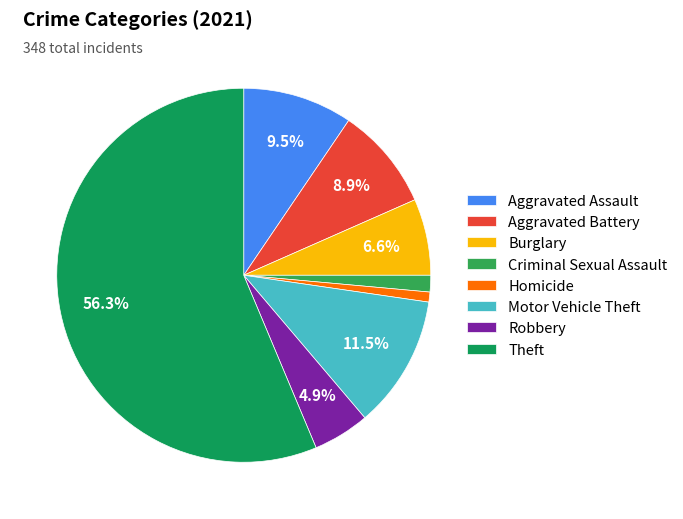

Combined, what portion of the pie is Robbery and Burglary?

11.5%